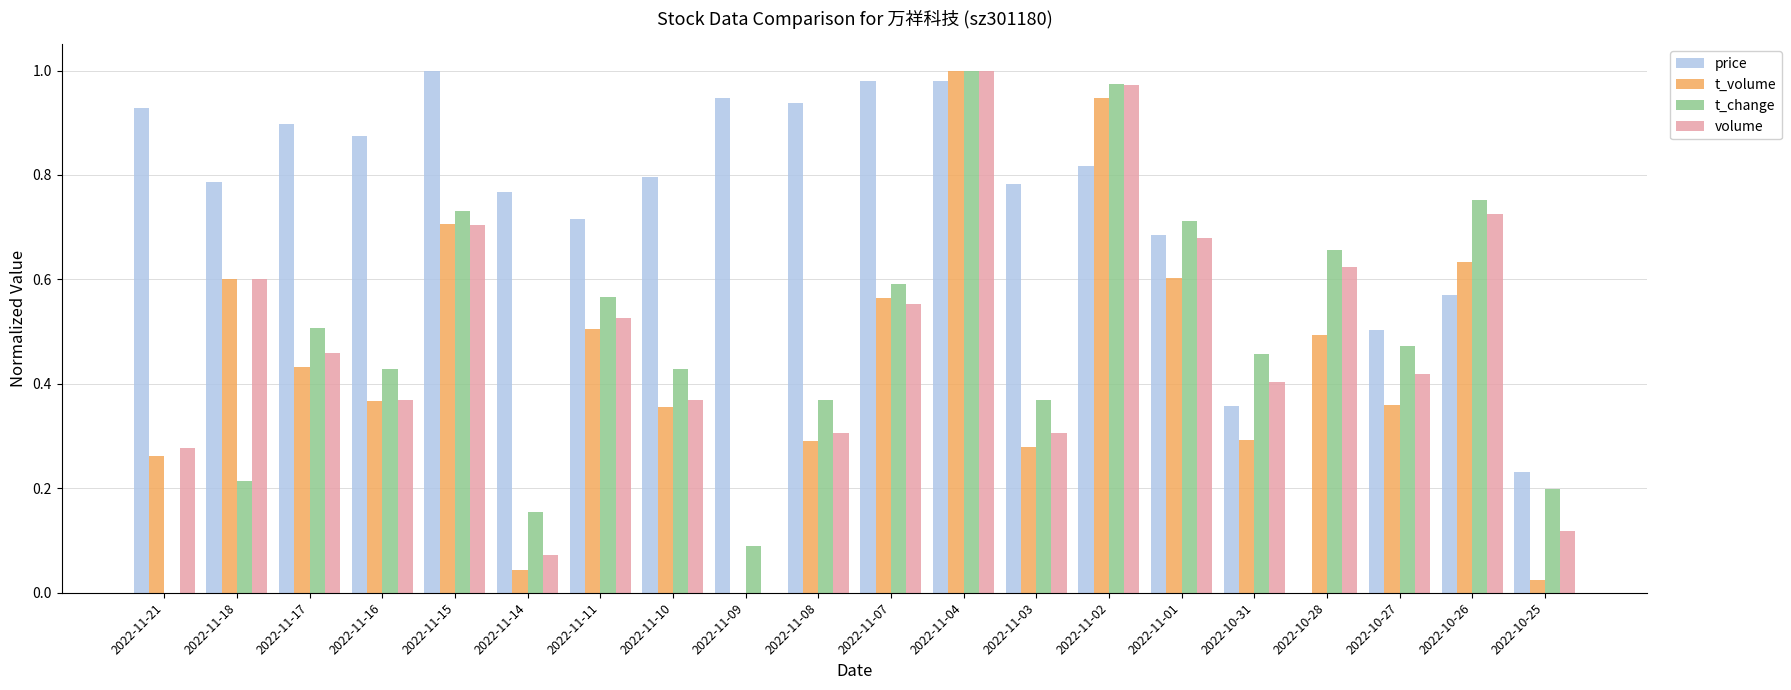

The price series shows -0.3 at 2022-10-28. True or false?

False